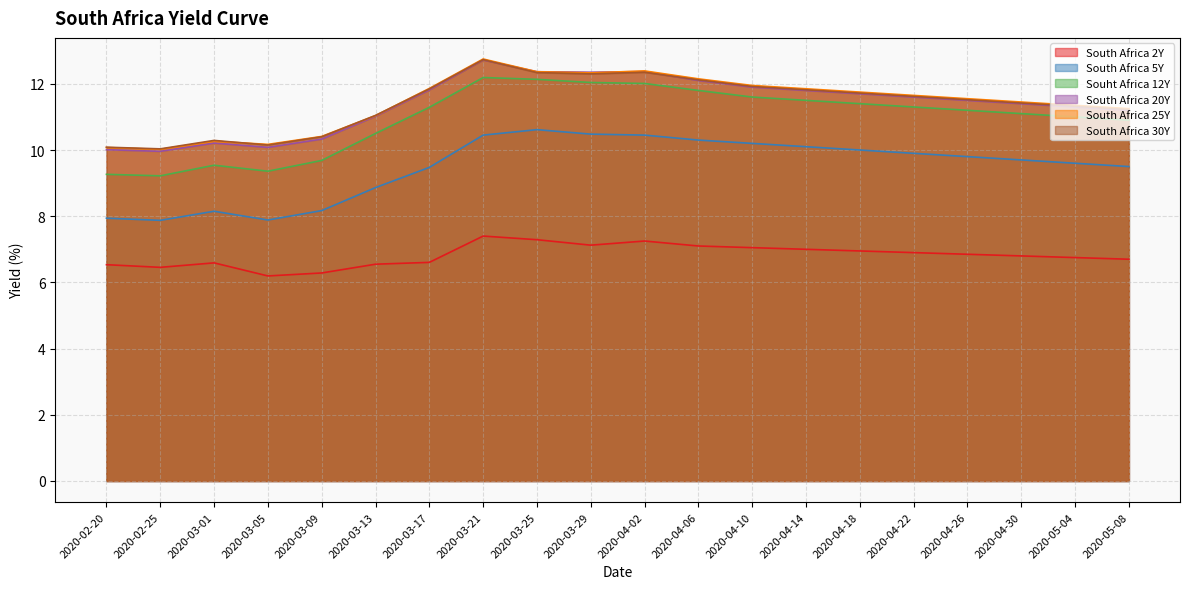

True or false: South Africa 5Y and South Africa 2Y intersect in this chart.

False